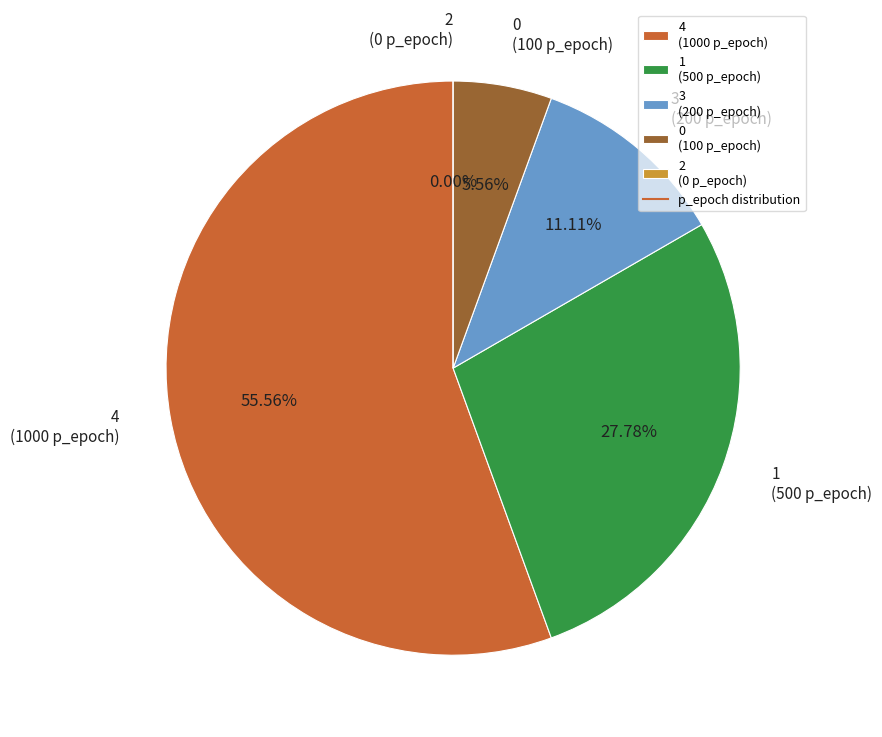

What percentage is the 3 slice, to the nearest percent?

11%